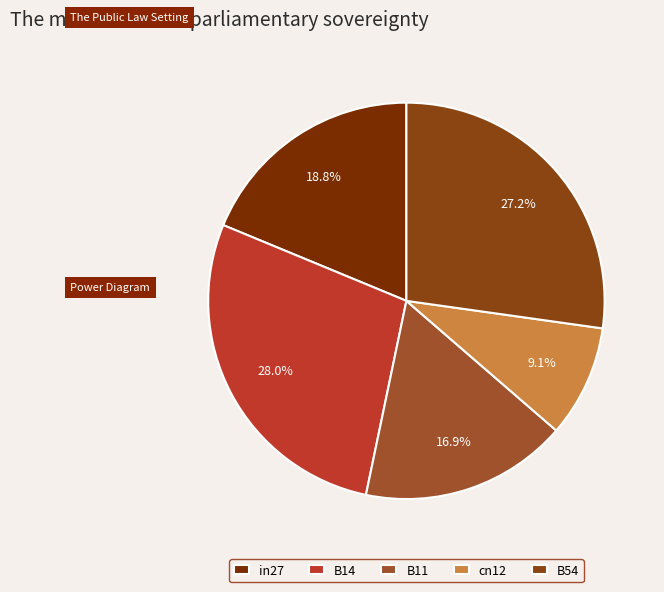

How many segments does this pie chart have?

5